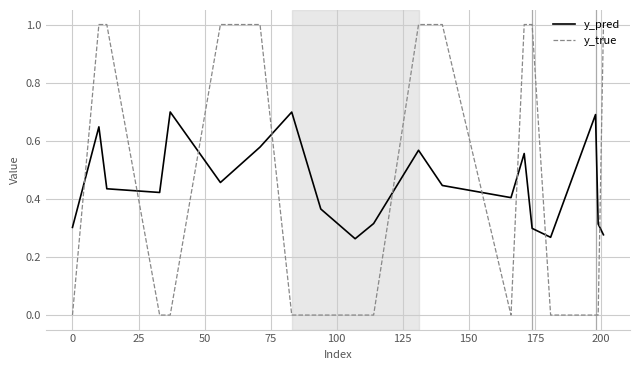

Which series has the widest spread of values?

y_true